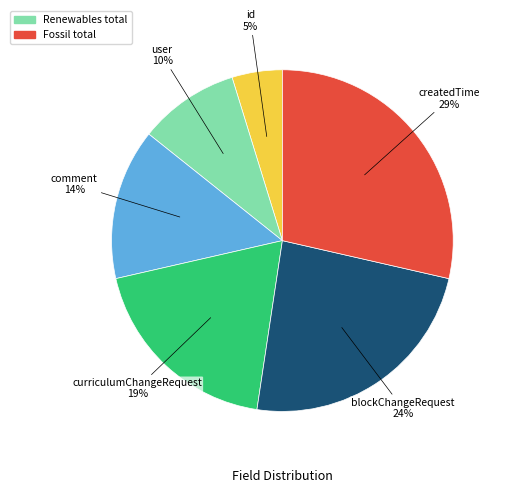

To the nearest percent, what is the difference between the largest and smallest slice percentages?

24%